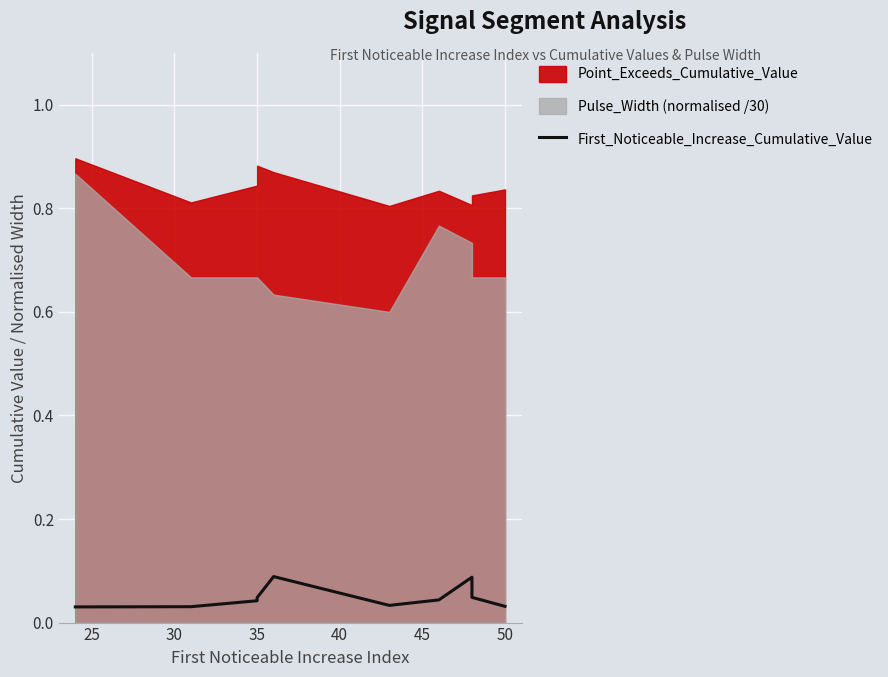

Reading right to left, transcribe all the data shown in this chart.

0.0	0.0	0.1	0.0	0.0	0.1	0.0	0.0	0.0	0.0